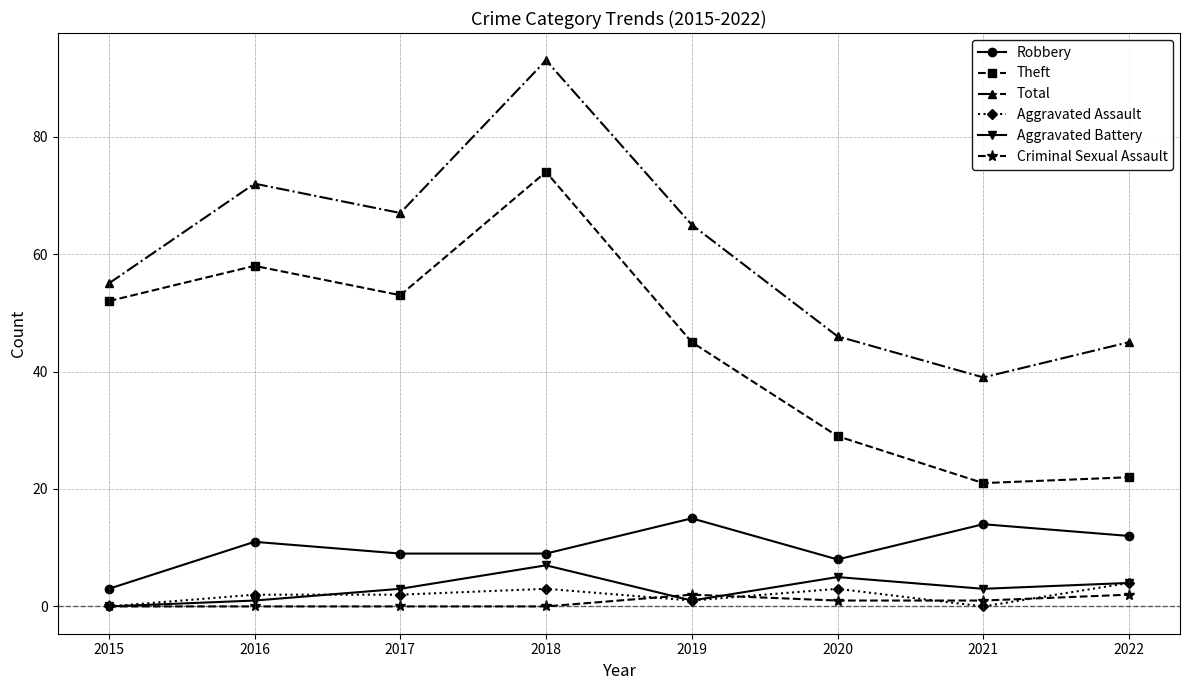

What value does the Criminal Sexual Assault series have at 2022?

2